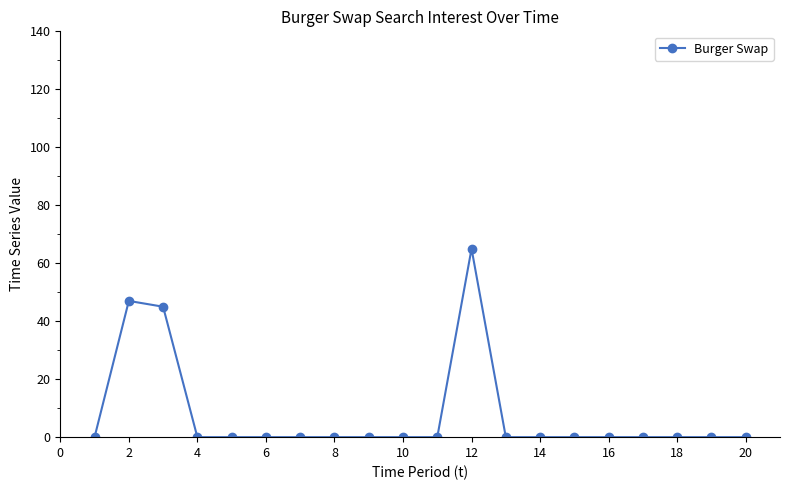

What is the difference between the maximum and minimum values?

65